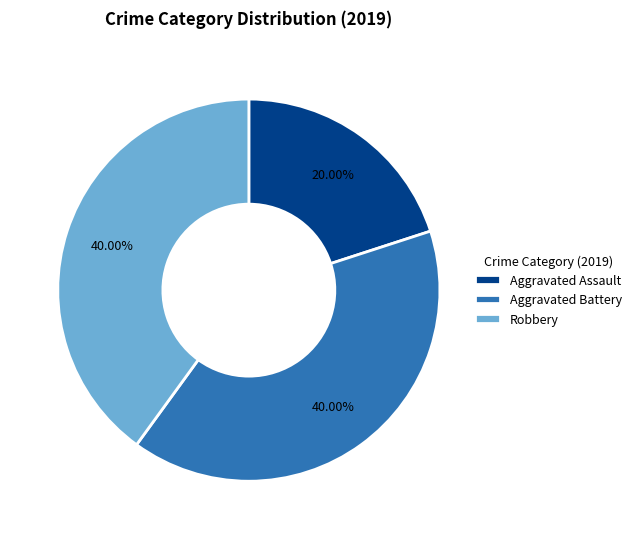

What is the total percentage of Robbery and Aggravated Battery?

80.0%